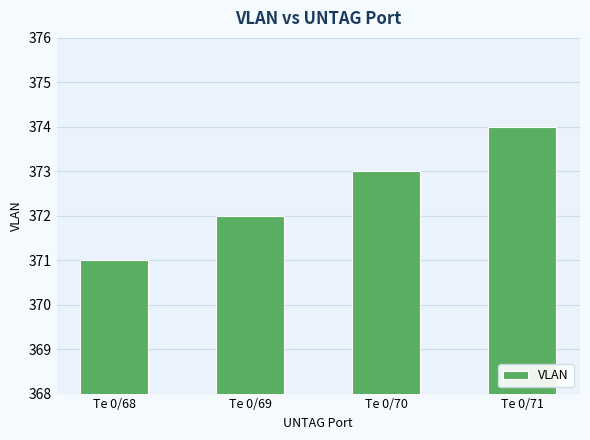

What is the difference between the values at Te 0/71 and Te 0/70?

1